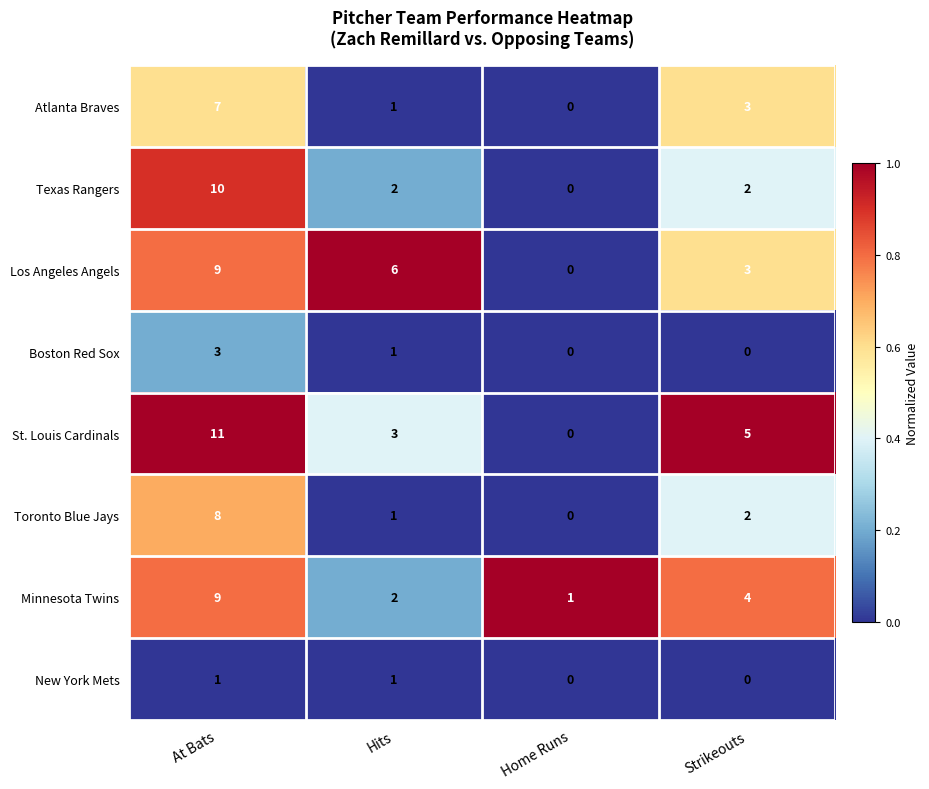

The value of Minnesota Twins at Strikeouts is 4. True or false?

True